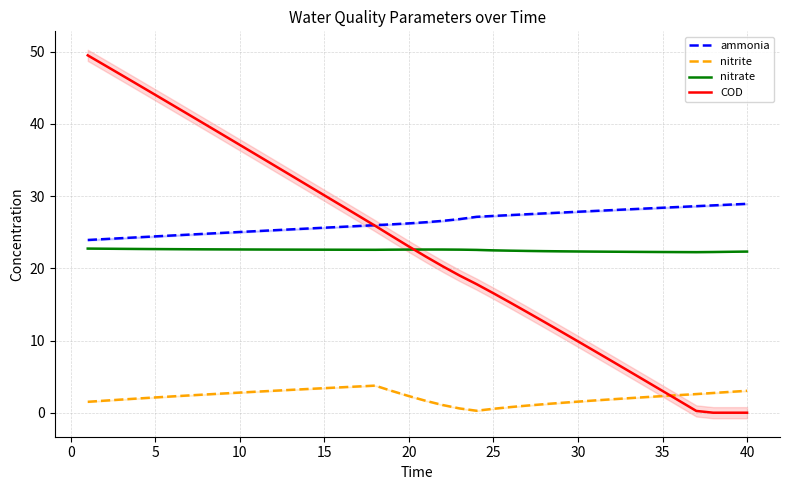

What is the sum of all nitrite values?

87.8